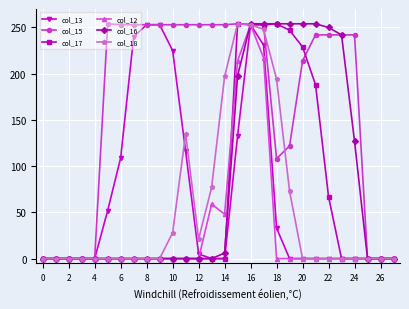

Which series has the largest total across all categories?

col_15